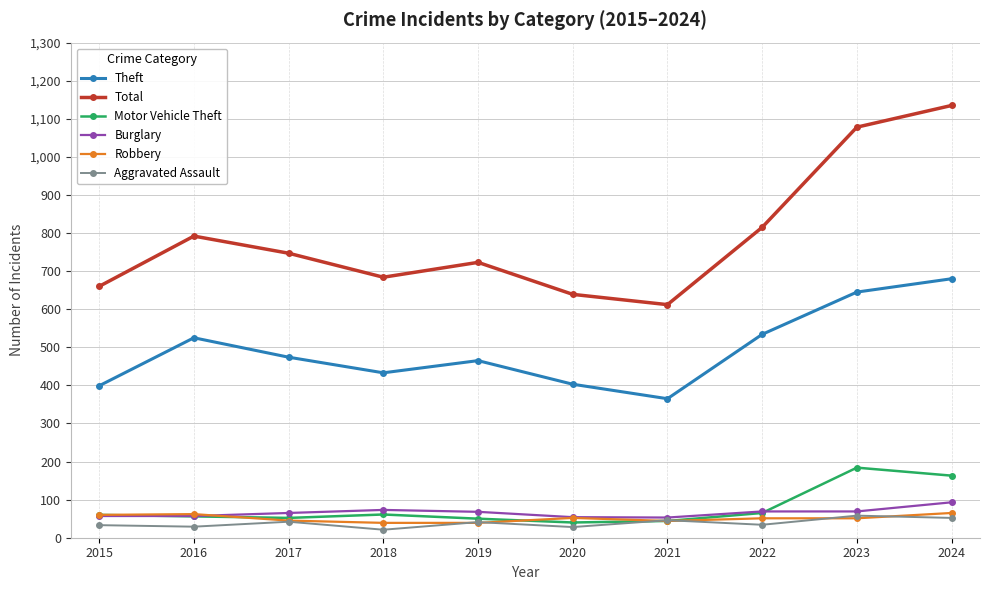

At which label is Total closest to 873?

2022